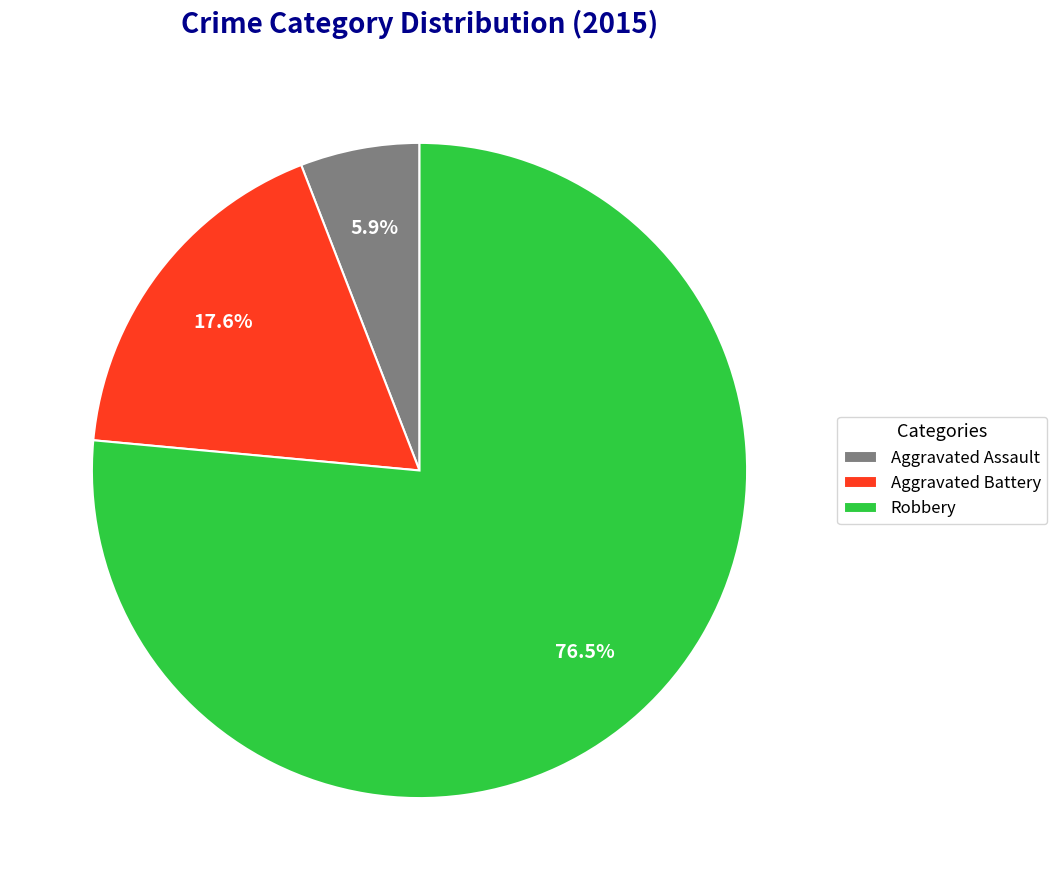

Which has a higher value, Aggravated Battery or Robbery?

Robbery